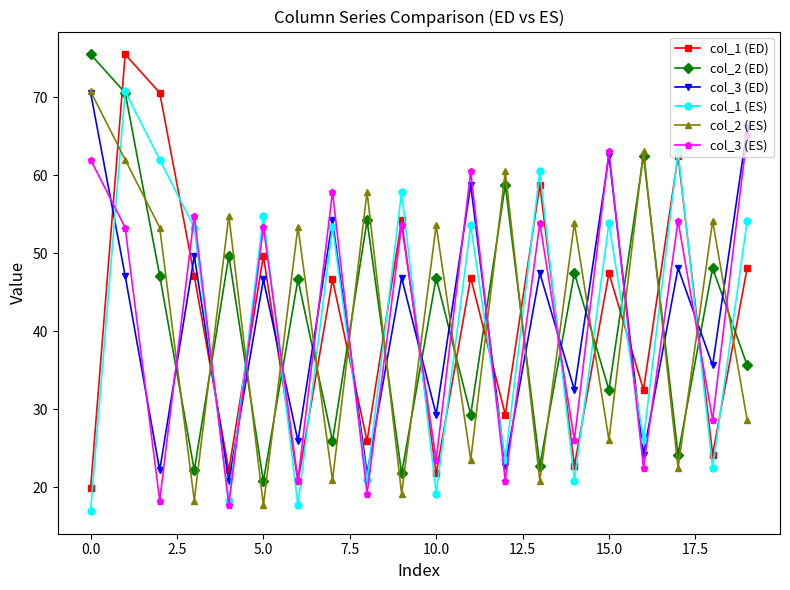

What is the maximum value for col_2 (ES)?

70.8